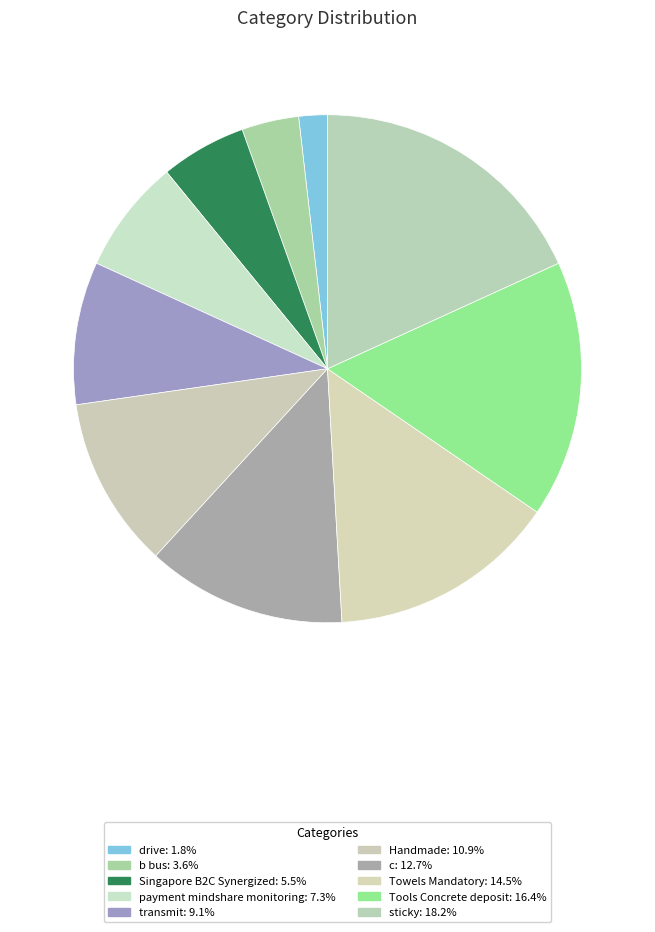

To the nearest percent, what percentage of the pie is transmit?

9%